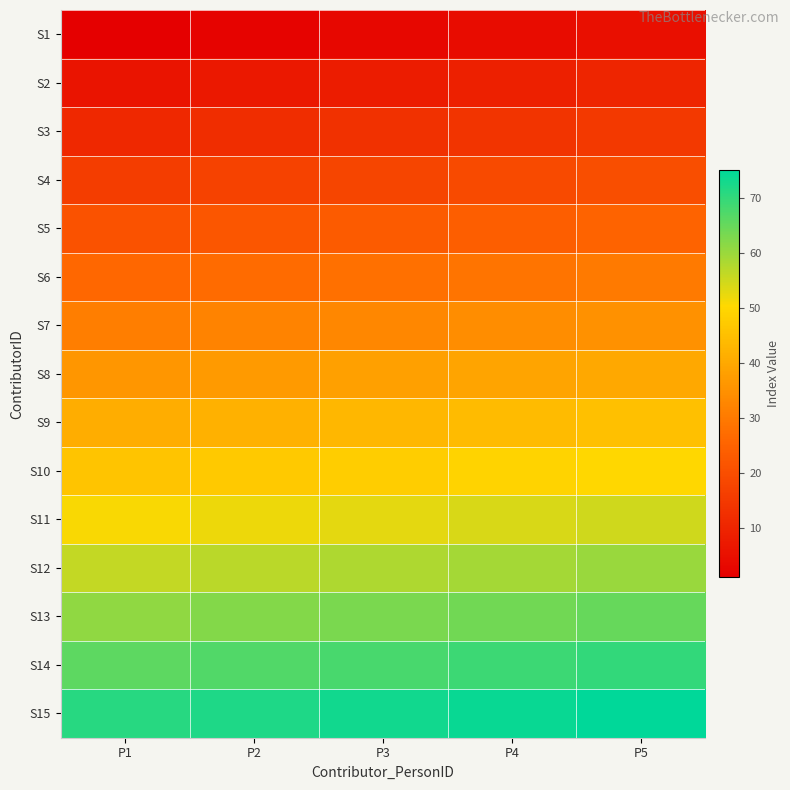

At P3, list the series in order from largest to smallest.

S15, S14, S13, S12, S11, S10, S9, S8, S7, S6, S5, S4, S3, S2, S1